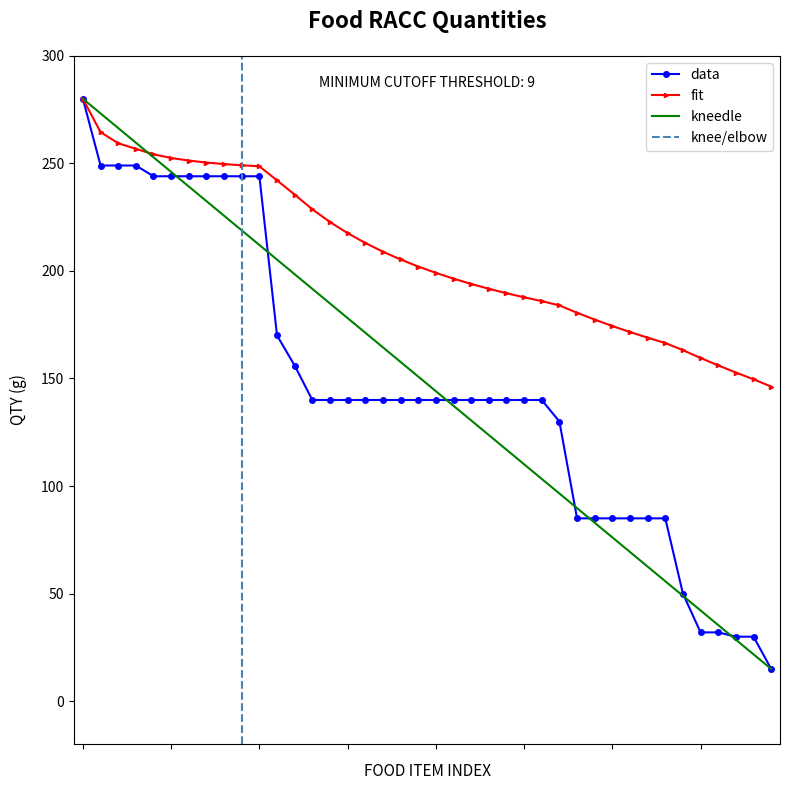

What is the lowest value of the data series?

15.0